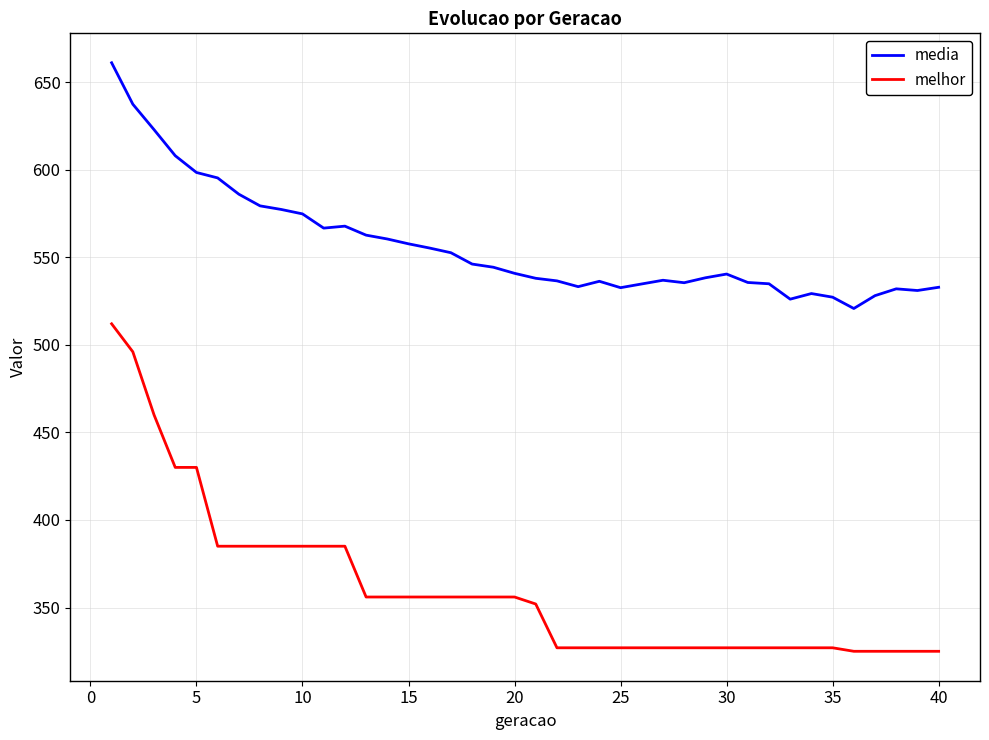

Which series has the largest total across all categories?

media